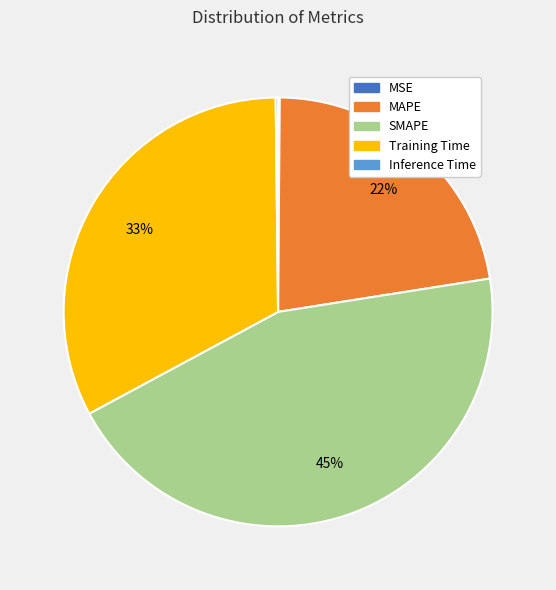

To the nearest percent, what is the average slice percentage?

20%